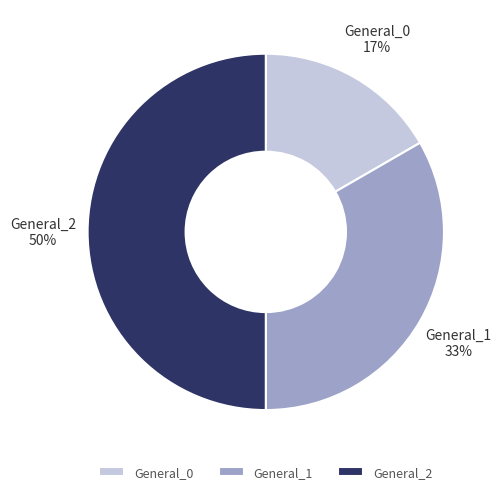

How many segments does this pie chart have?

3